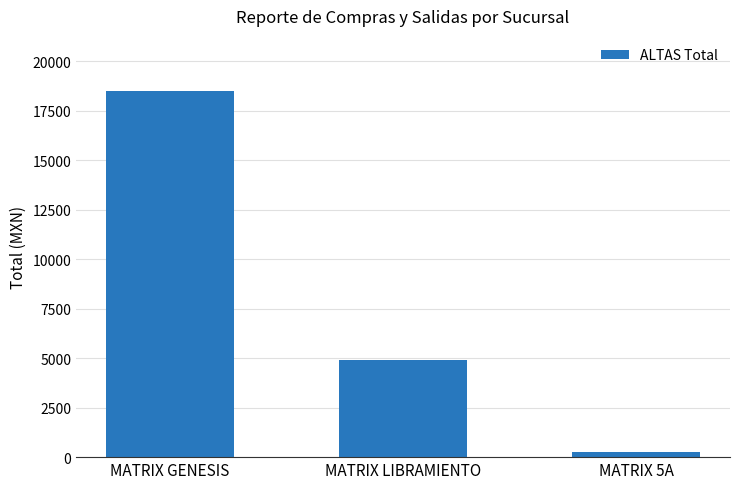

The chart shows a value of 4919.9 at MATRIX LIBRAMIENTO. True or false?

True